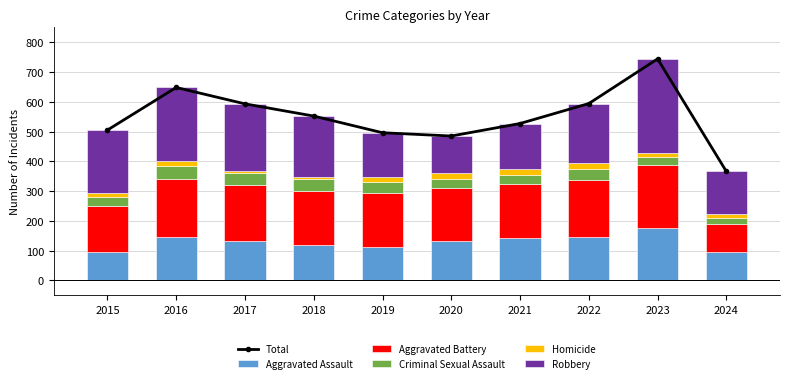

At which category does the chart reach its peak across all series?

2023